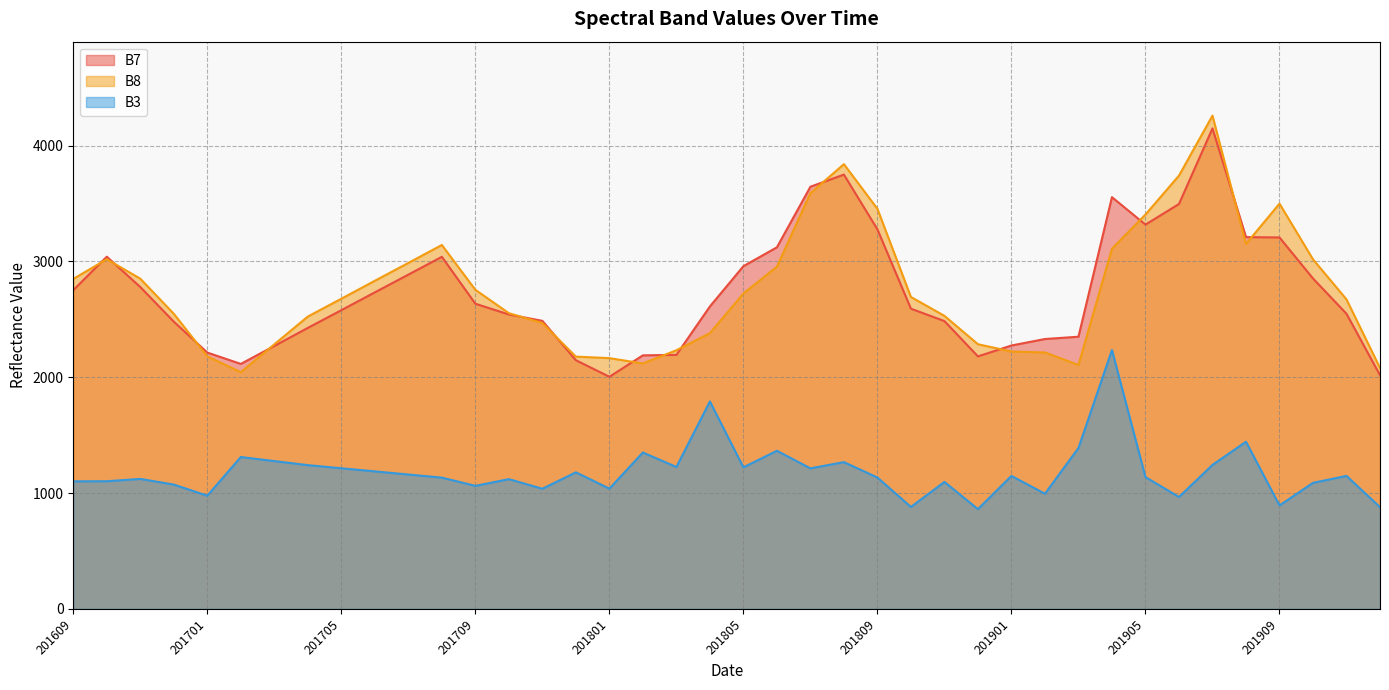

Does the chart have visible grid lines?

Yes